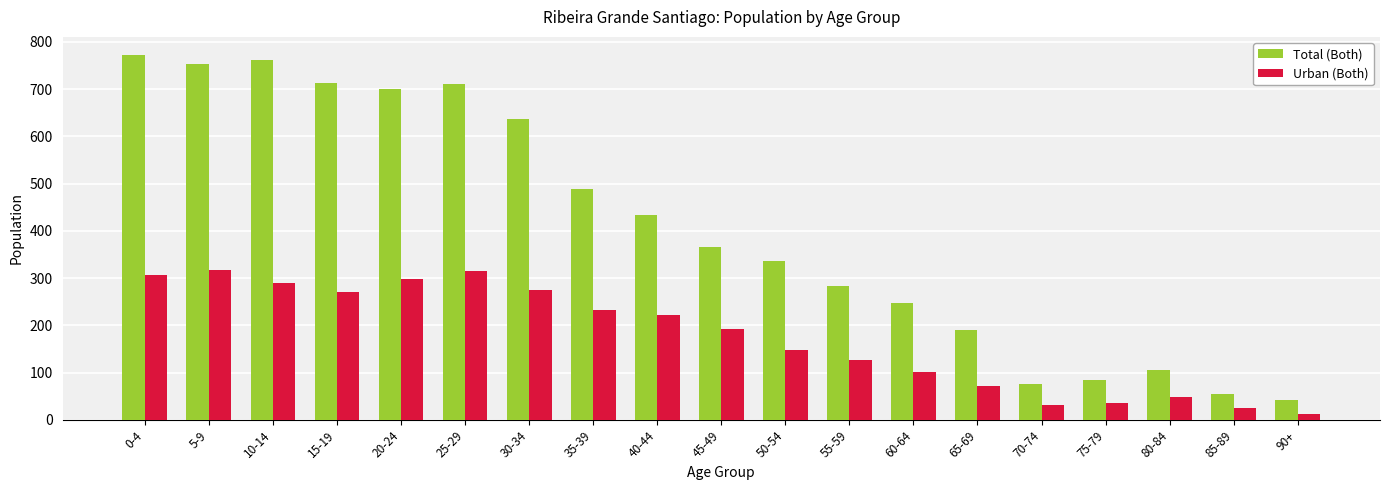

At which category does the chart reach its minimum across all series?

90+